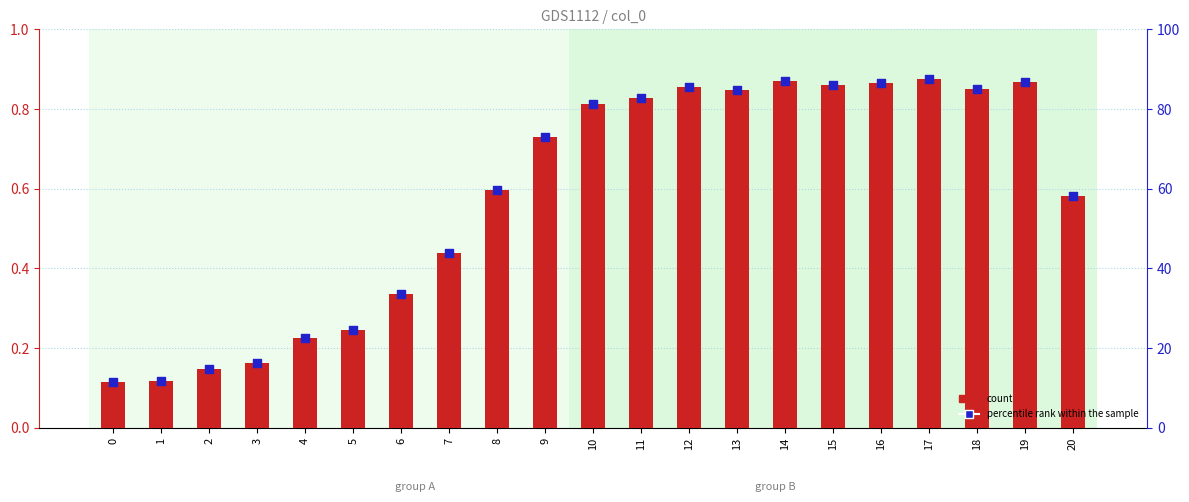

Is the value of percentile rank within the sample at 2 greater than the value of count at 18?

Yes